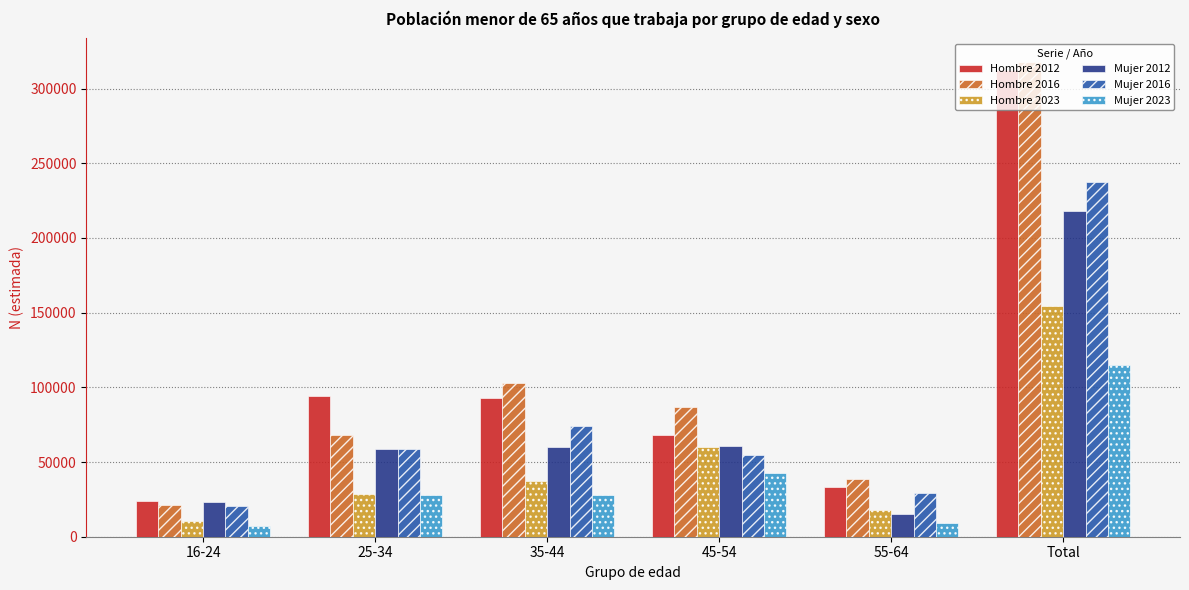

At which category does the chart reach its peak across all series?

Total